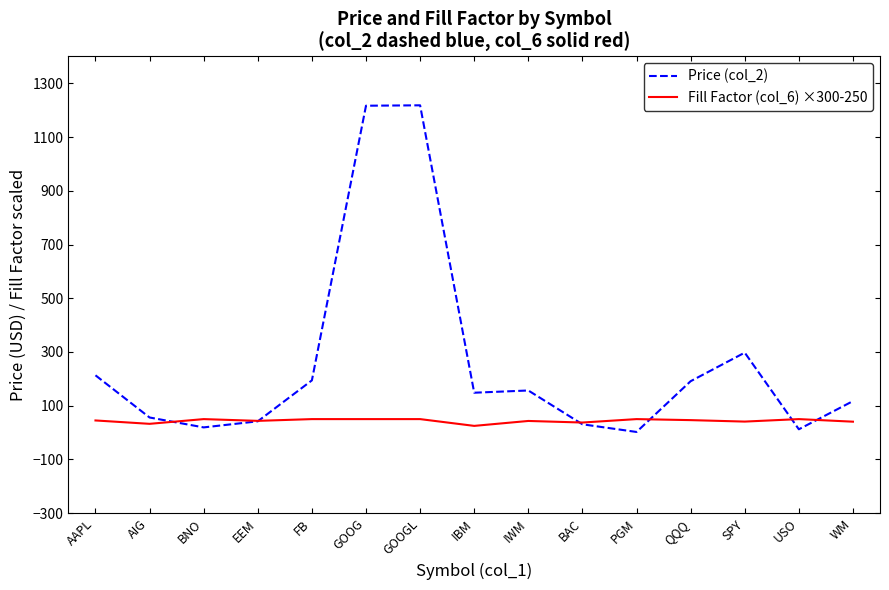

What is the minimum value shown in the chart?

2.2